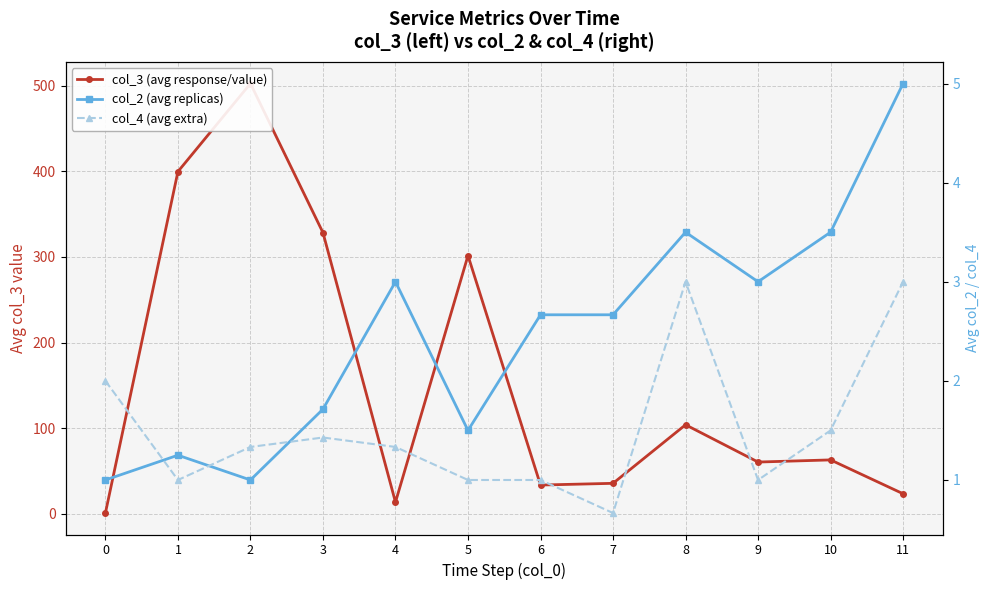

At which category does col_4 (avg extra) reach its first local peak?

3